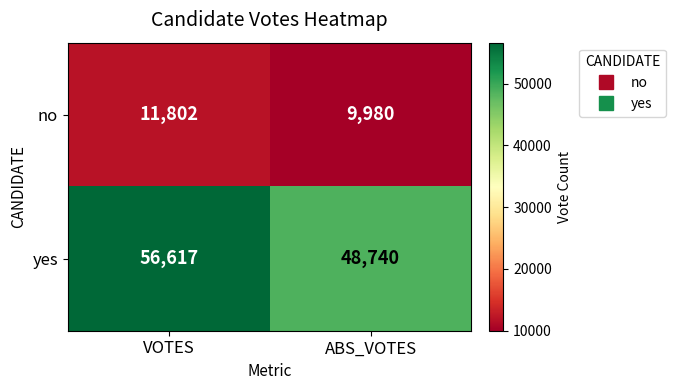

List the series in order of their overall mean, lowest first.

no, yes